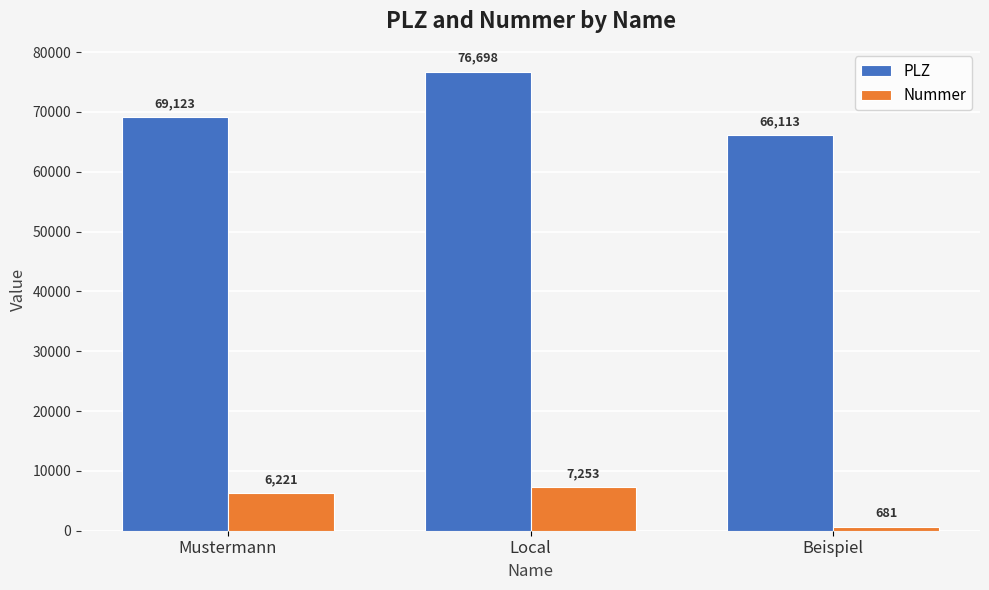

Count the number of data series in this chart.

2